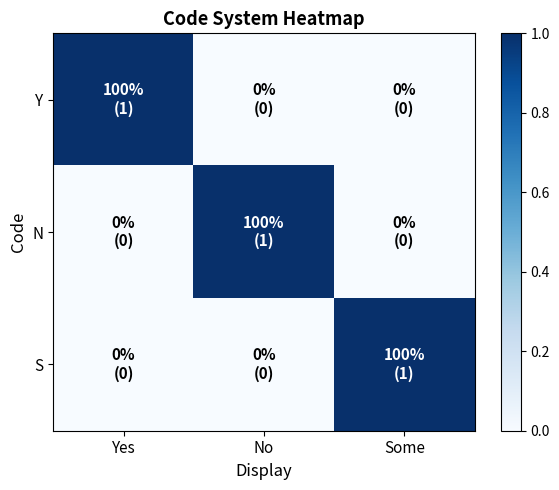

Which series changed the most between No and Some?

N